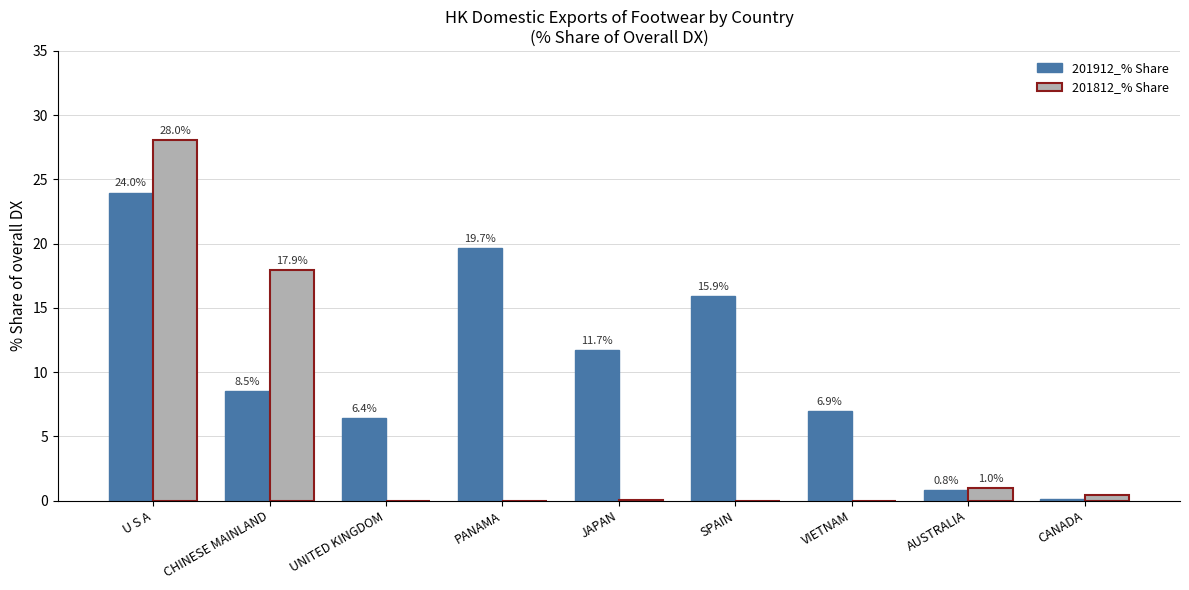

Are the bars grouped side by side (vs. stacked)?

Yes